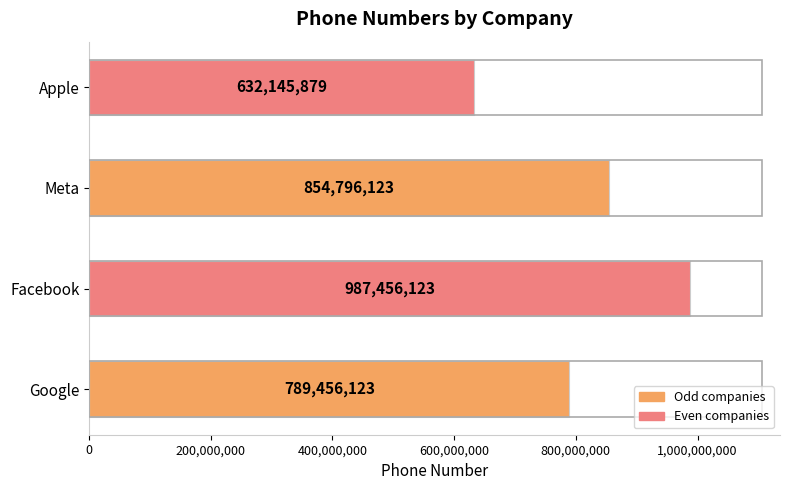

Approximately how many times larger is the value at Google compared to Meta?

0.9